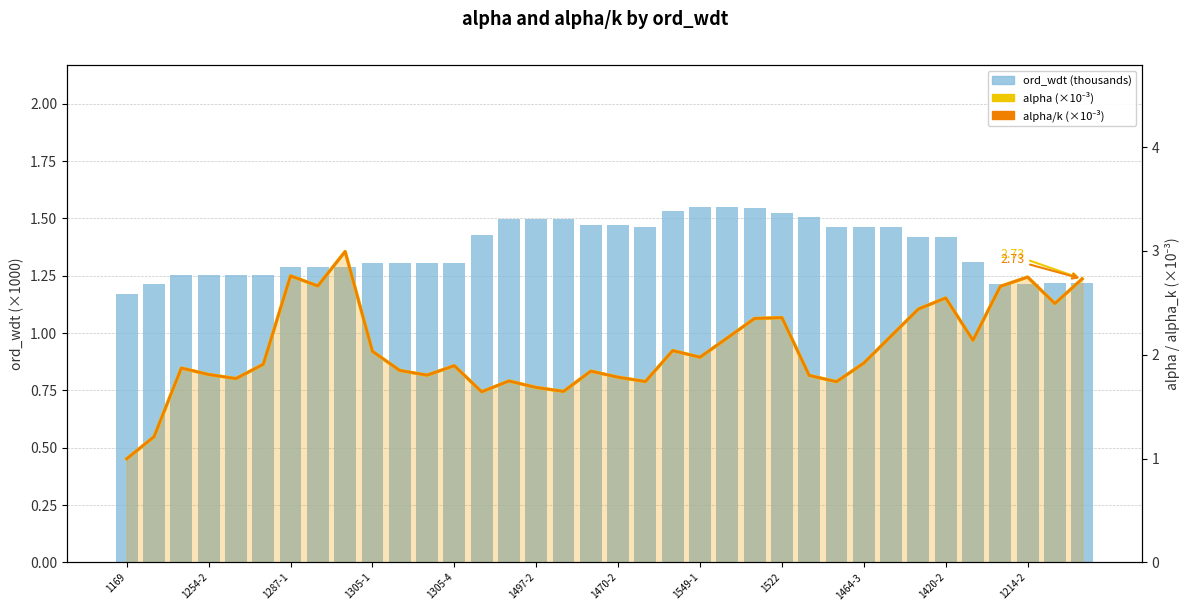

What is the minimum value shown in the chart?

1.0